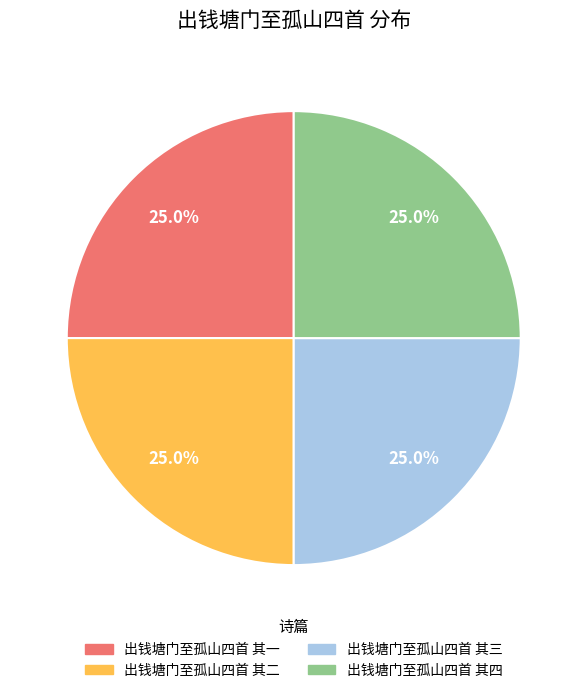

Approximately how many times larger is the value at 出钱塘门至孤山四首 其四 compared to 出钱塘门至孤山四首 其三?

1.0